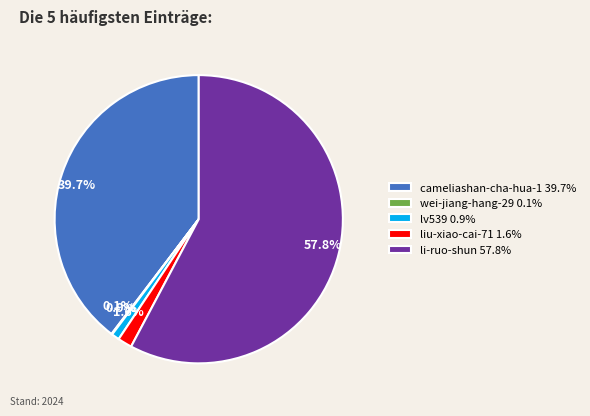

Combined, what portion of the pie is liu-xiao-cai-71 1.6% and cameliashan-cha-hua-1 39.7%?

41.3%